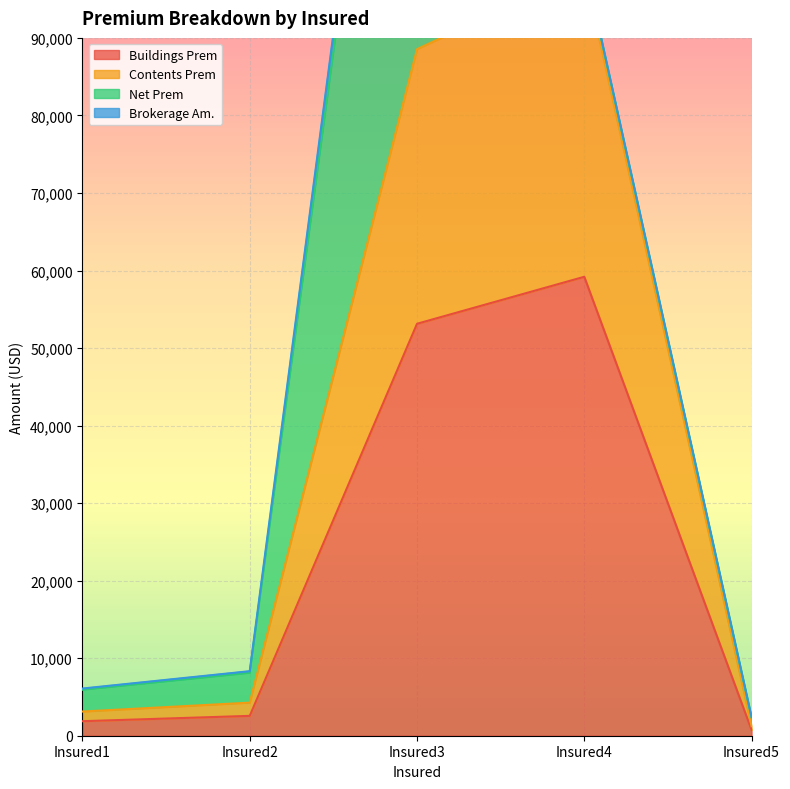

Does the chart display data point markers on the line(s)?

No